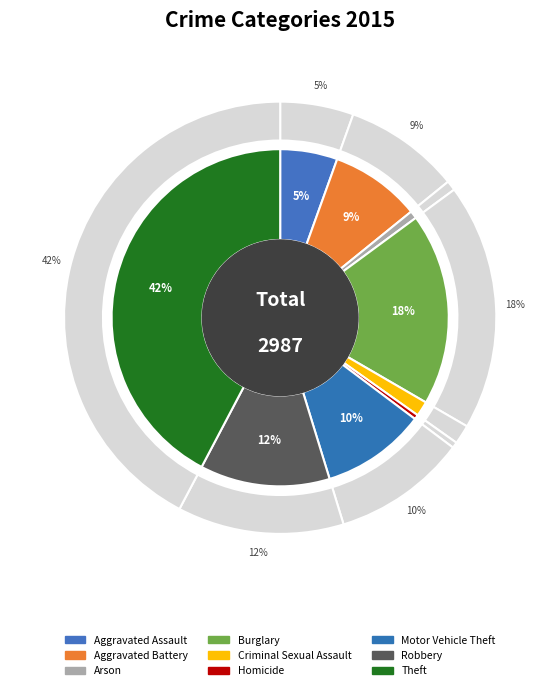

Which slice is the smallest?

Homicide